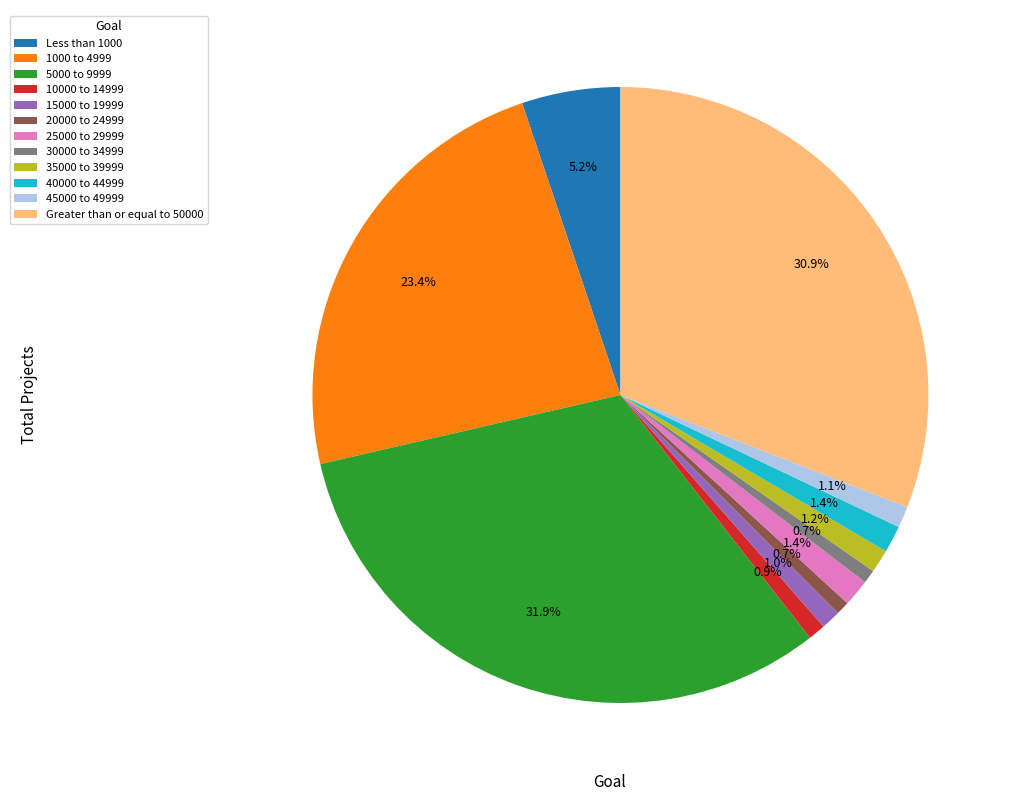

Count the number of slices in the pie.

12